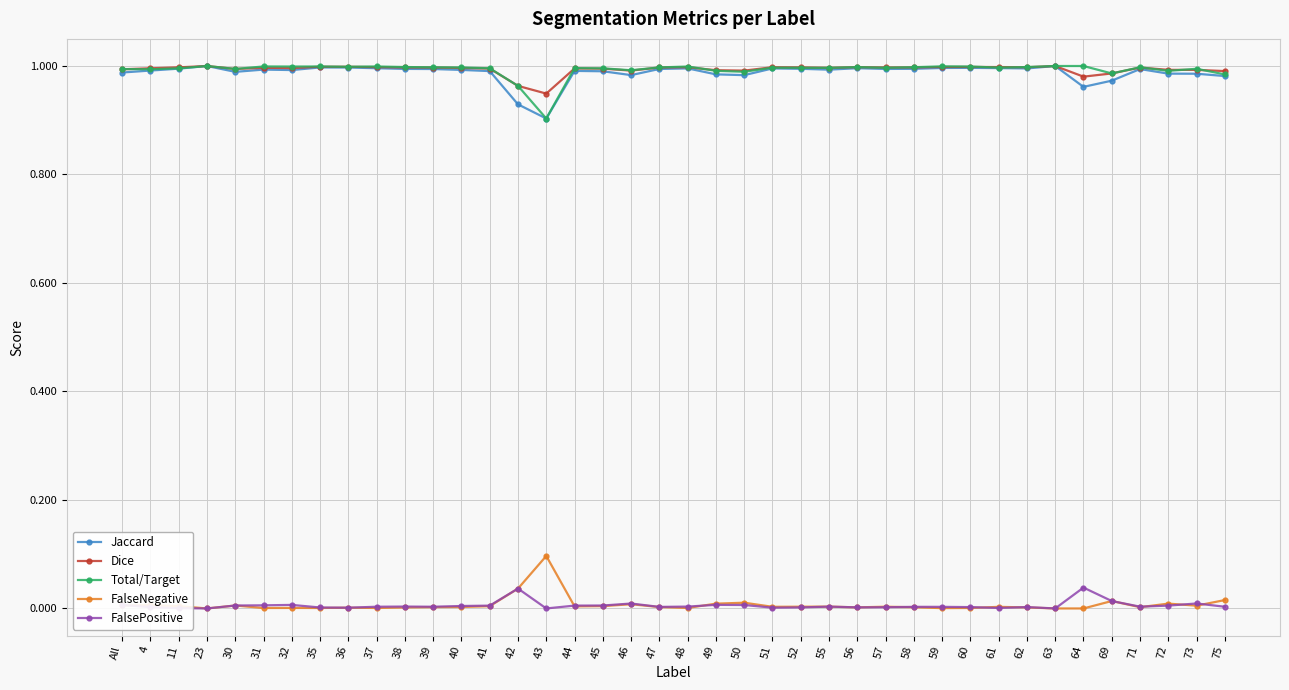

True or false: Dice has more than 2 points higher than both neighbors.

True